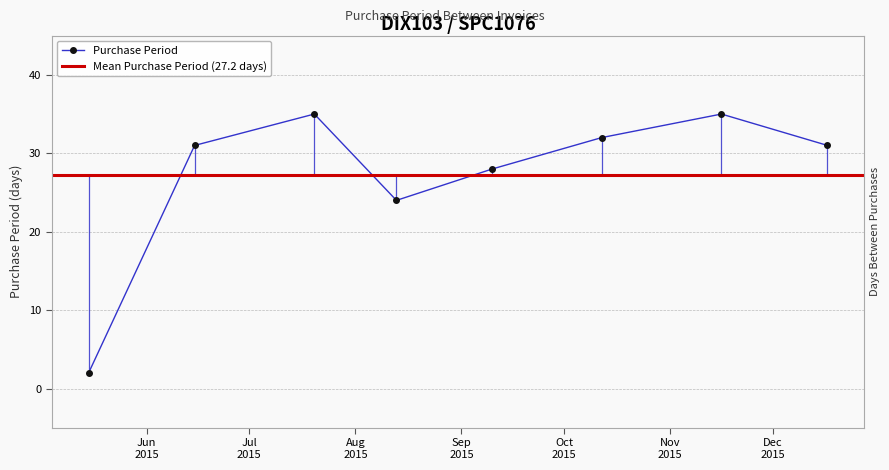

Reading left to right, transcribe all the data shown in this chart.

2	31	35	24	28	32	35	31